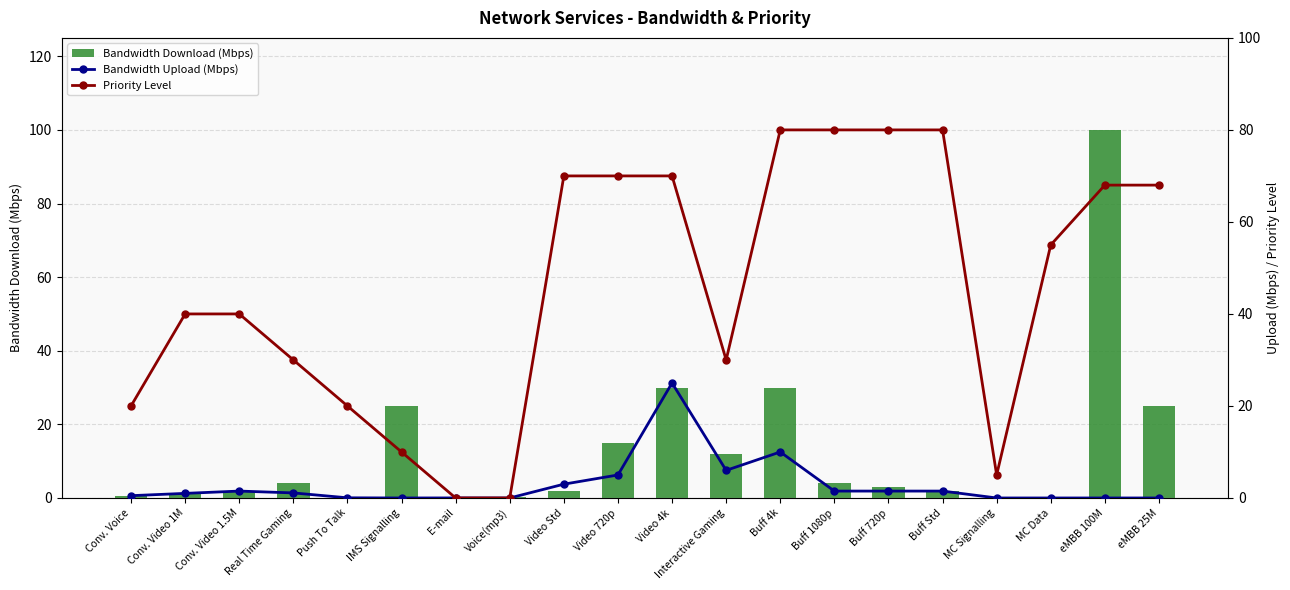

Reading right to left, what are all the values shown in this chart?

Bandwidth Download (Mbps): 25.0	100.0	0.0	0.0	2.0	3.0	4.0	30.0	12.0	30.0	15.0	2.0	0.3	0.0	25.0	0.0	4.0	1.5	1.0	0.5
Bandwidth Upload (Mbps): 0.0	0.0	0.0	0.0	1.5	1.5	1.5	10.0	6.0	25.0	5.0	3.0	0.0	0.0	0.0	0.0	1.1	1.5	1.0	0.5
Priority Level: 68.0	68.0	55.0	5.0	80.0	80.0	80.0	80.0	30.0	70.0	70.0	70.0	0.0	0.0	10.0	20.0	30.0	40.0	40.0	20.0